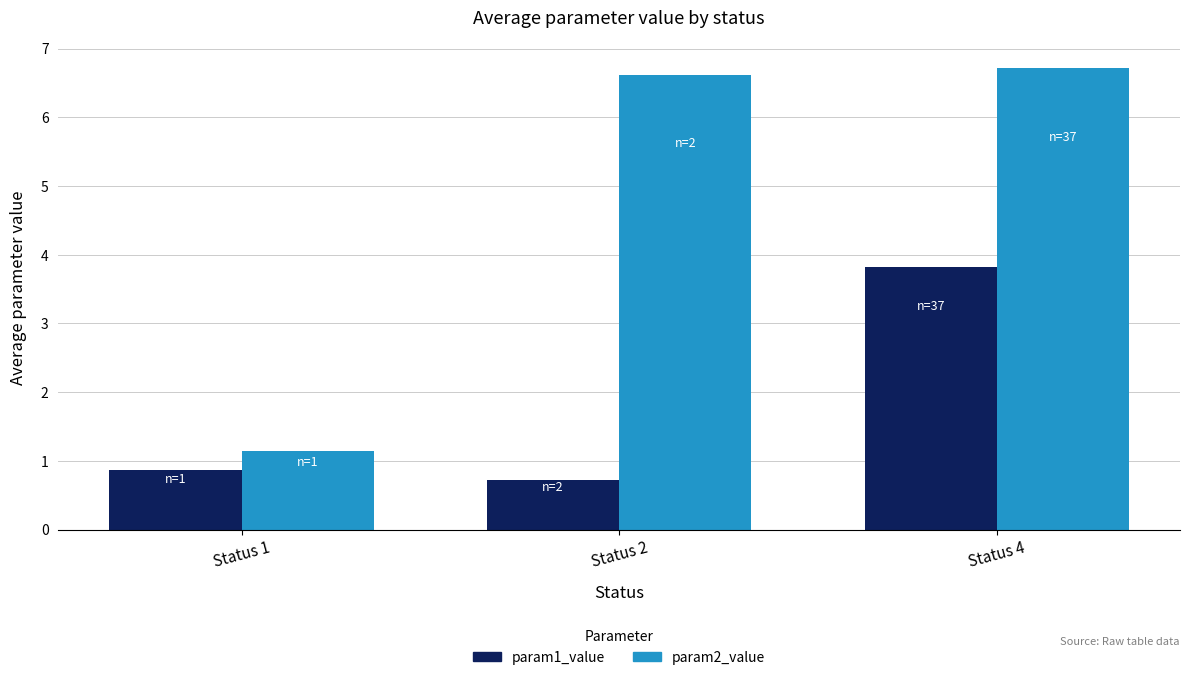

What is the minimum value for param1_value?

0.7